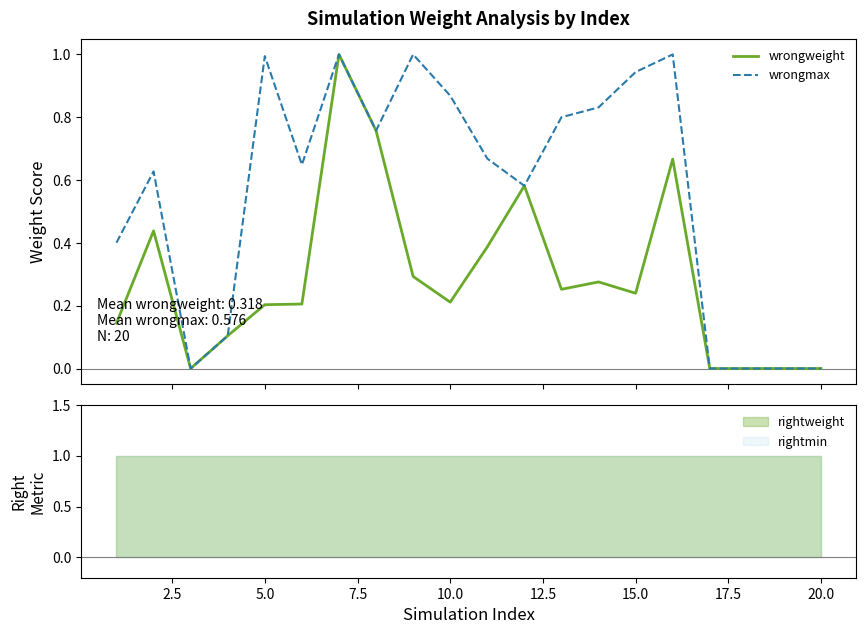

How many values in the wrongmax series exceed 0?

15